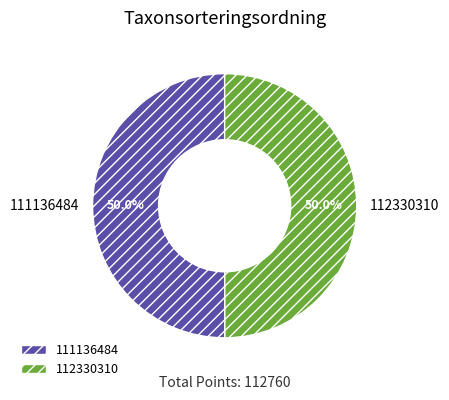

How many slices are in this pie chart?

2